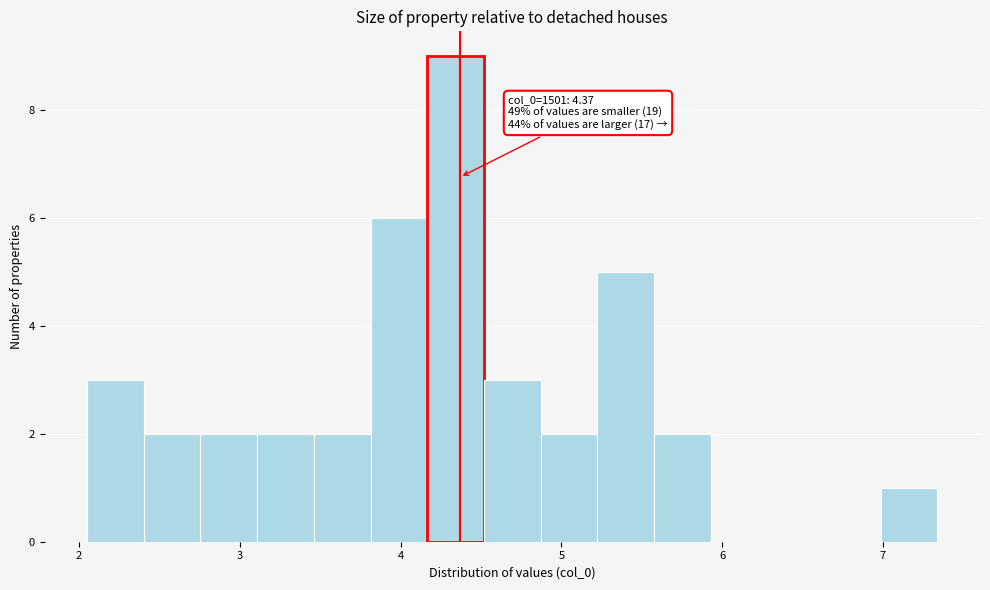

Around what value on the x-axis is the tallest bar? Give the approximate position of its centre, as read against the axis.

4.3